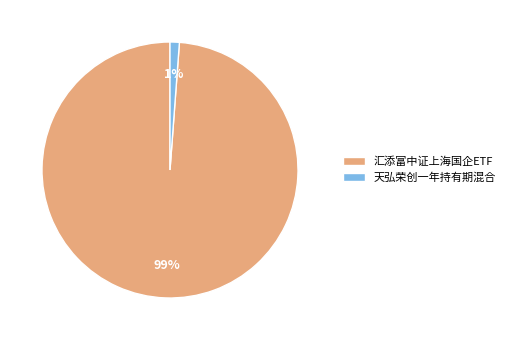

To the nearest percent, what is the difference between the 天弘荣创一年持有期混合 and 汇添富中证上海国企ETF slice percentages?

98%